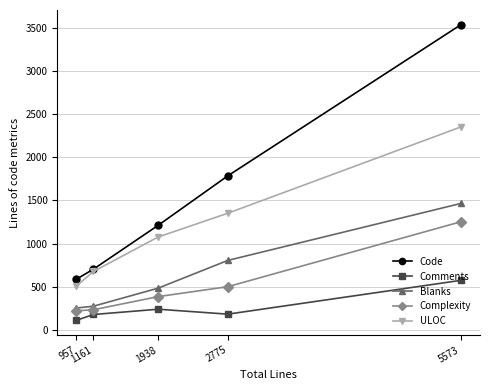

What is the spread (max minus min) of values at 1938?

971